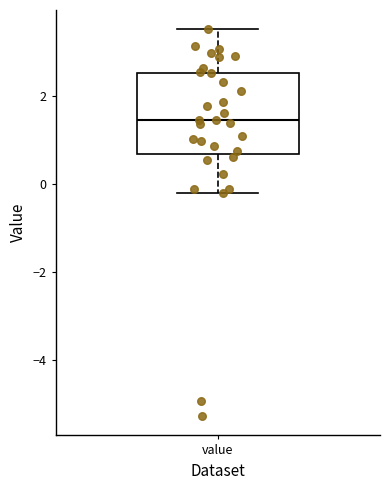

Where does the lower whisker of the box for value end on the y-axis? The values are not printed on the chart, so give them approximately, as read against the axis.

-0.2